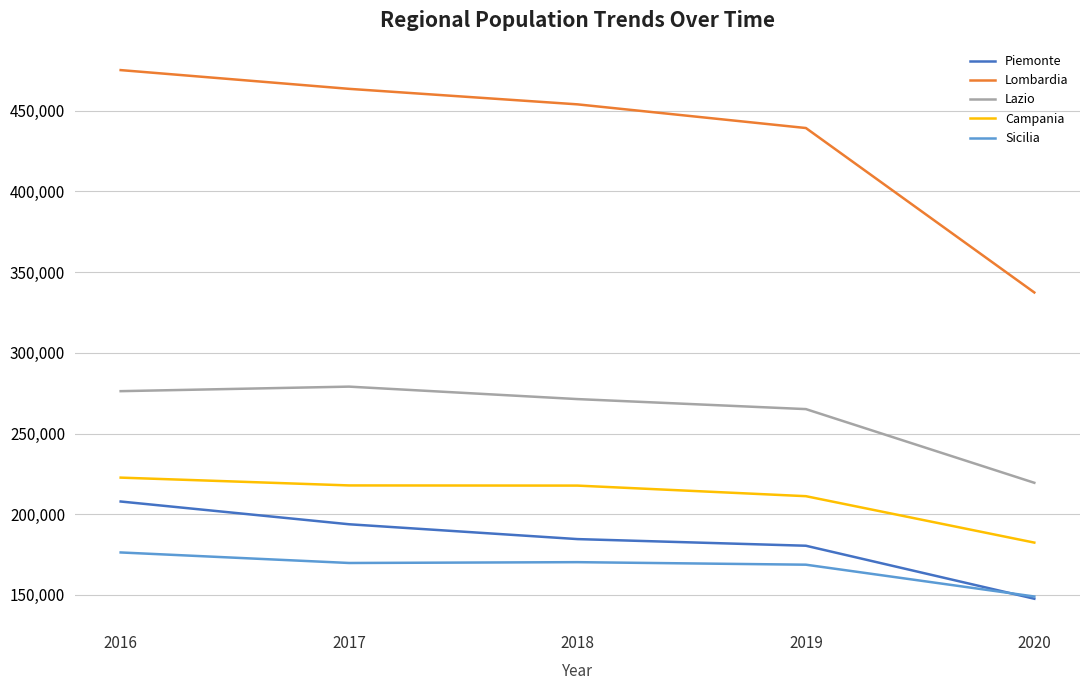

True or false: Campania and Lombardia cross at least once.

False